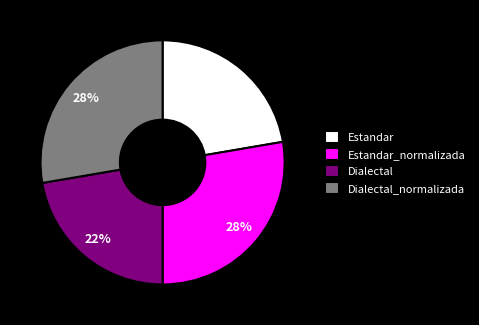

Count the number of slices in the pie.

4